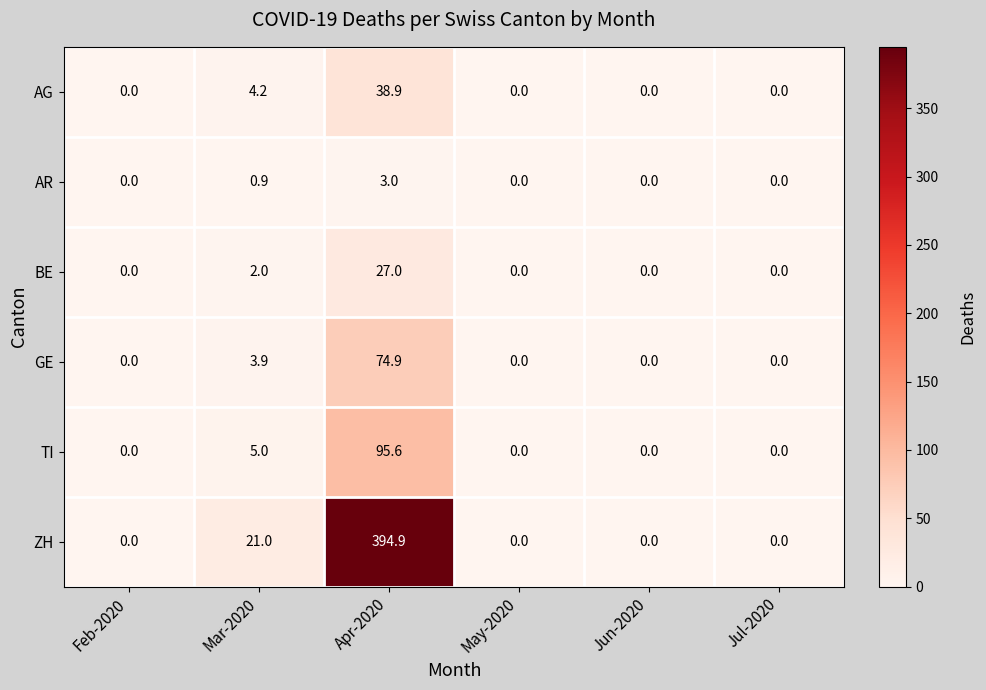

What is the greatest value displayed?

394.9